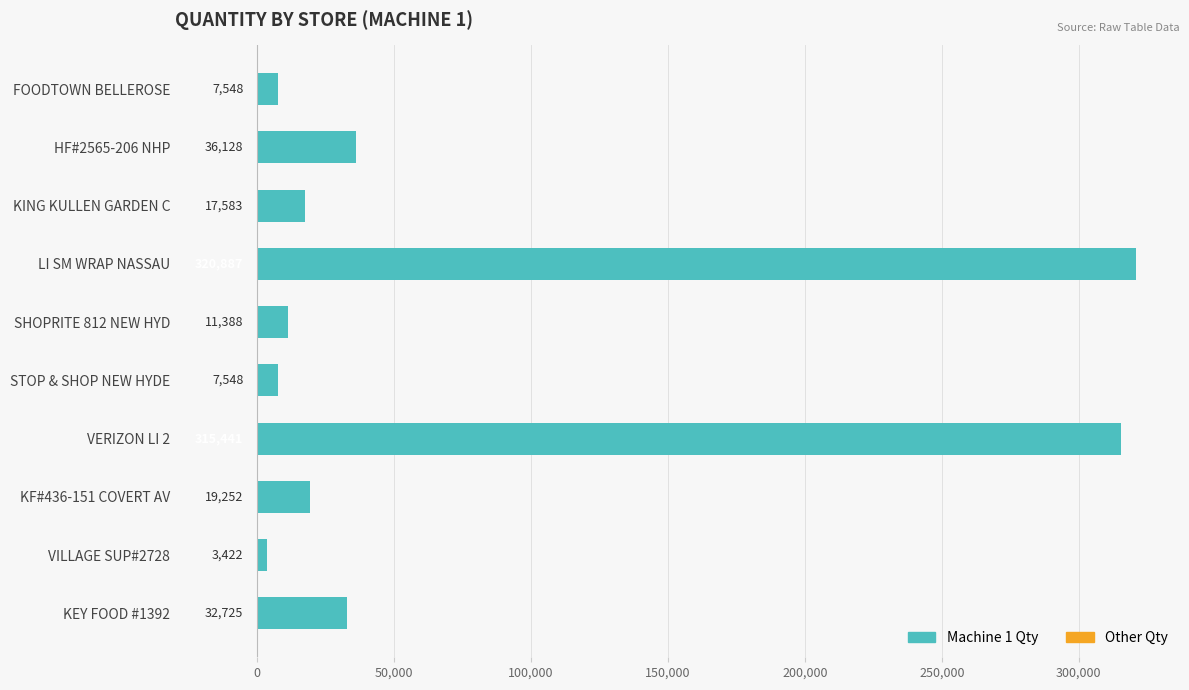

How many bars are there in total?

10